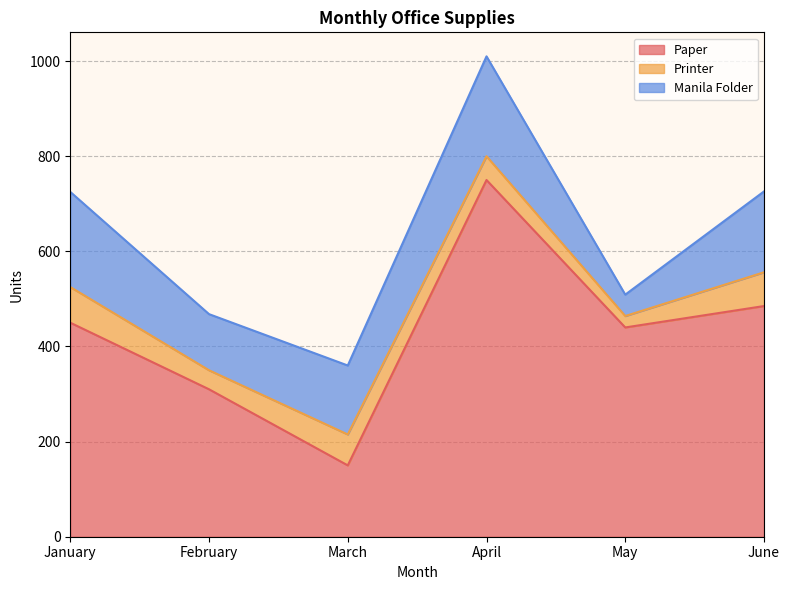

At which category does the chart reach its peak across all series?

April